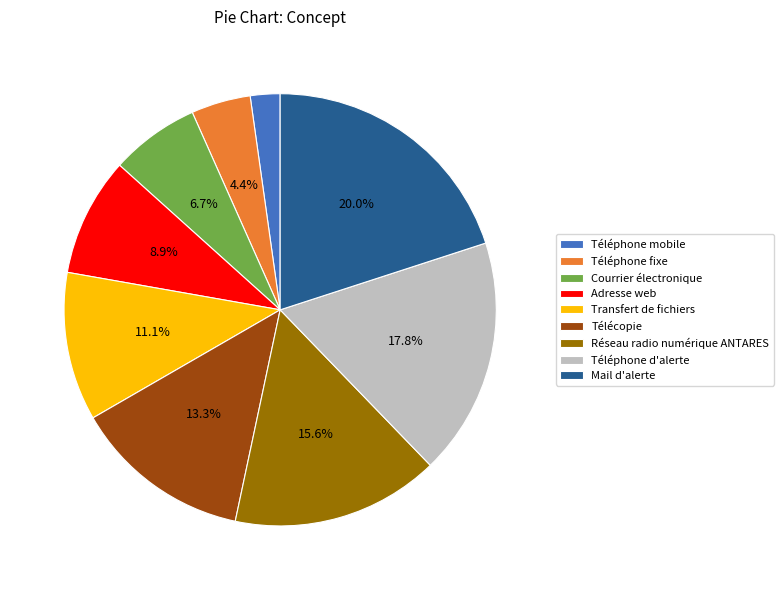

Is Téléphone mobile the majority of the pie?

No